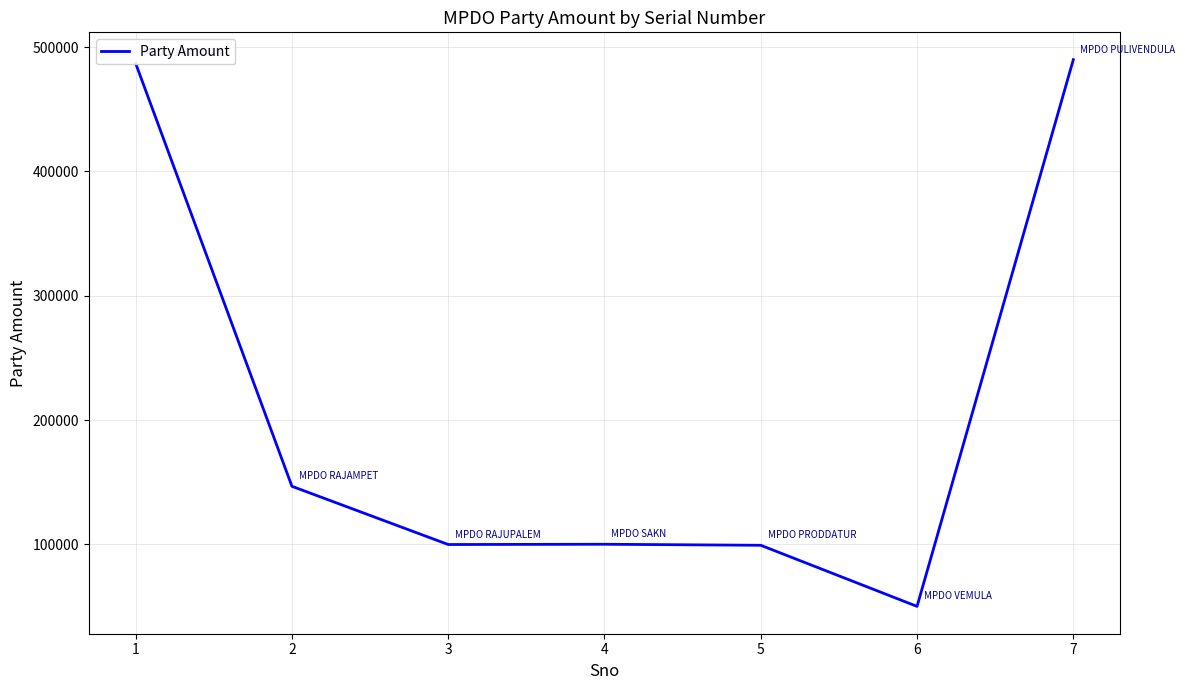

What is the greatest value displayed?

490000